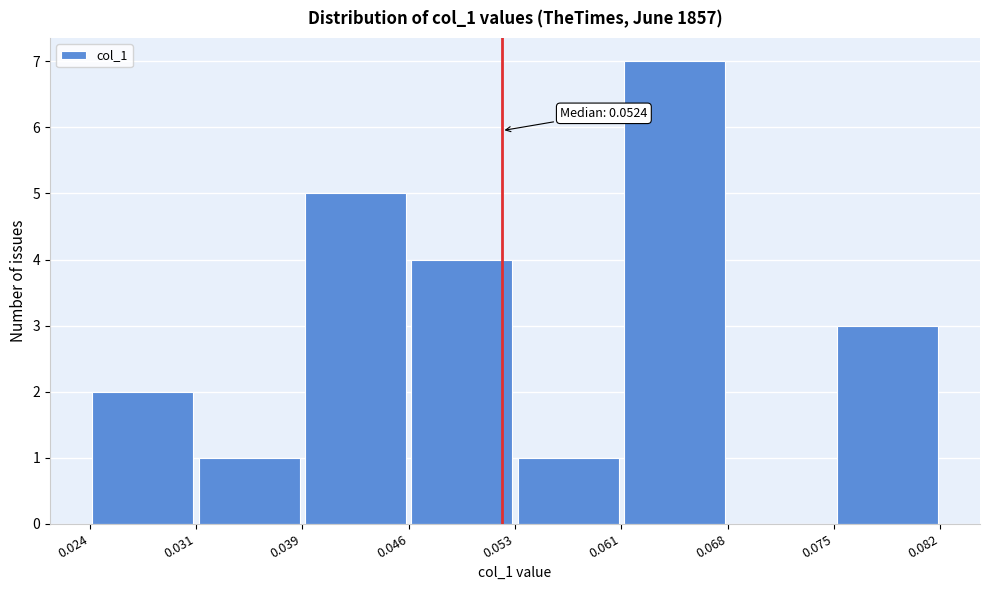

Over which range of the x-axis is the bar tallest?

0.061 to 0.068